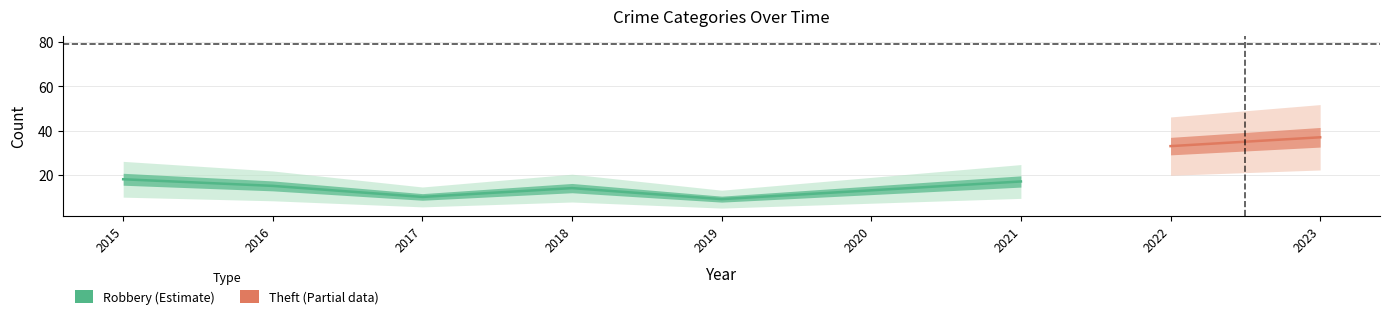

True or false: Total and Robbery intersect in this chart.

False